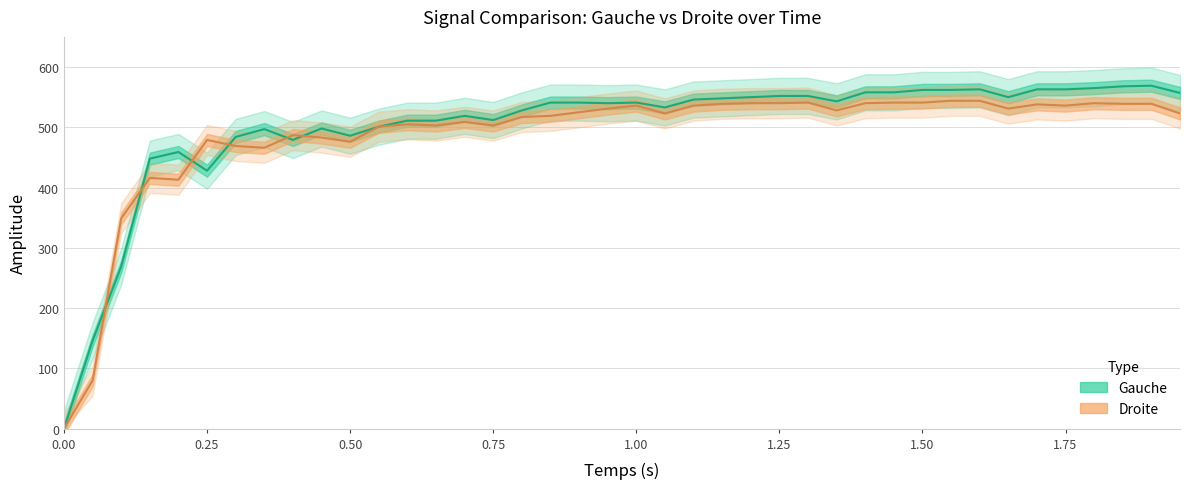

At which category is the sum across all series the highest?

1.9